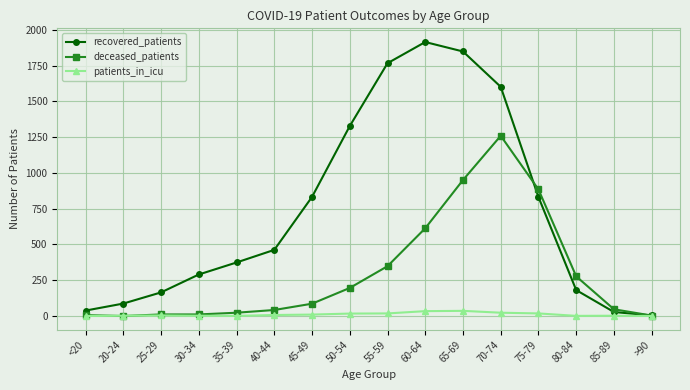

Does the chart display data point markers on the line(s)?

Yes